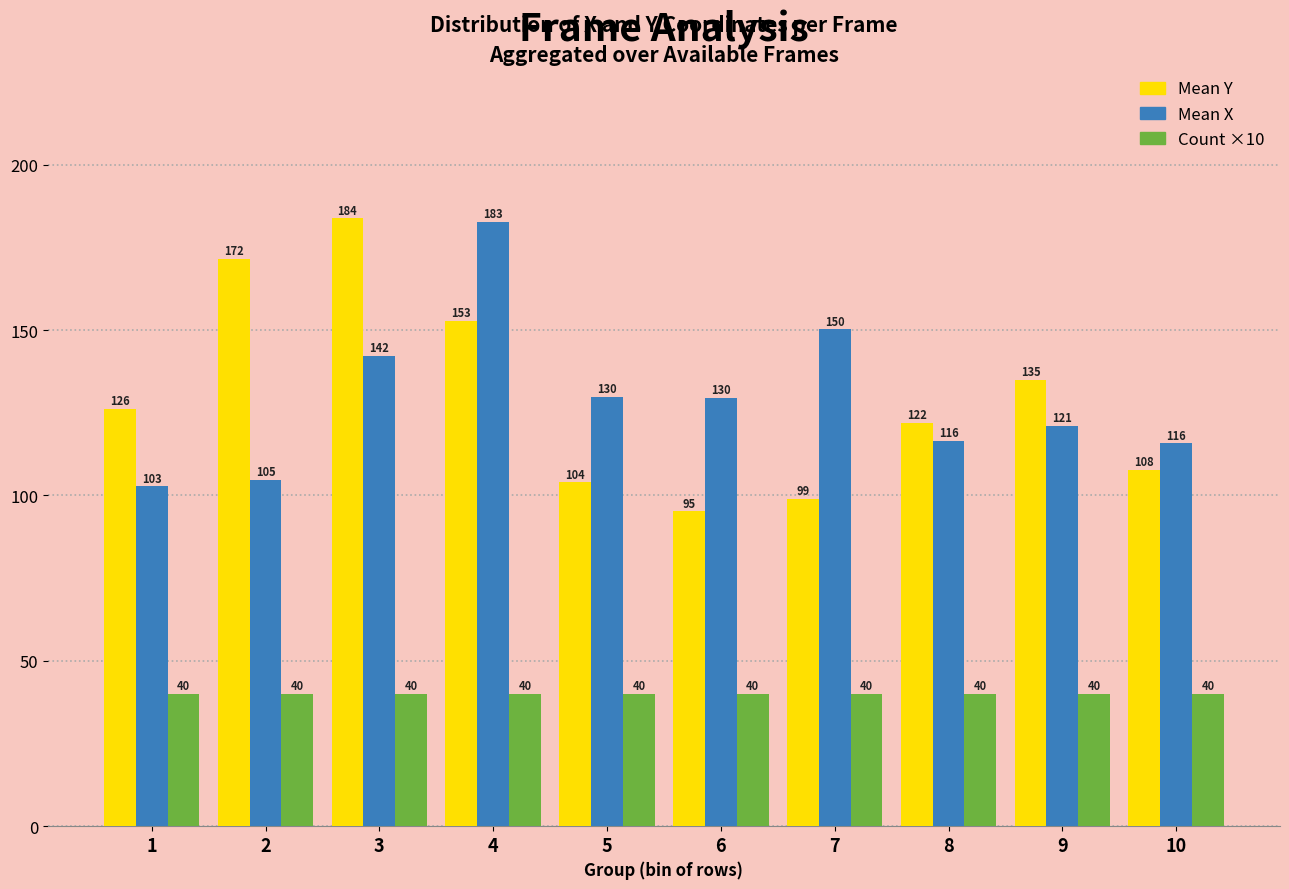

What is the value of the Count ×10 bar at the 9th from the left?

40.0